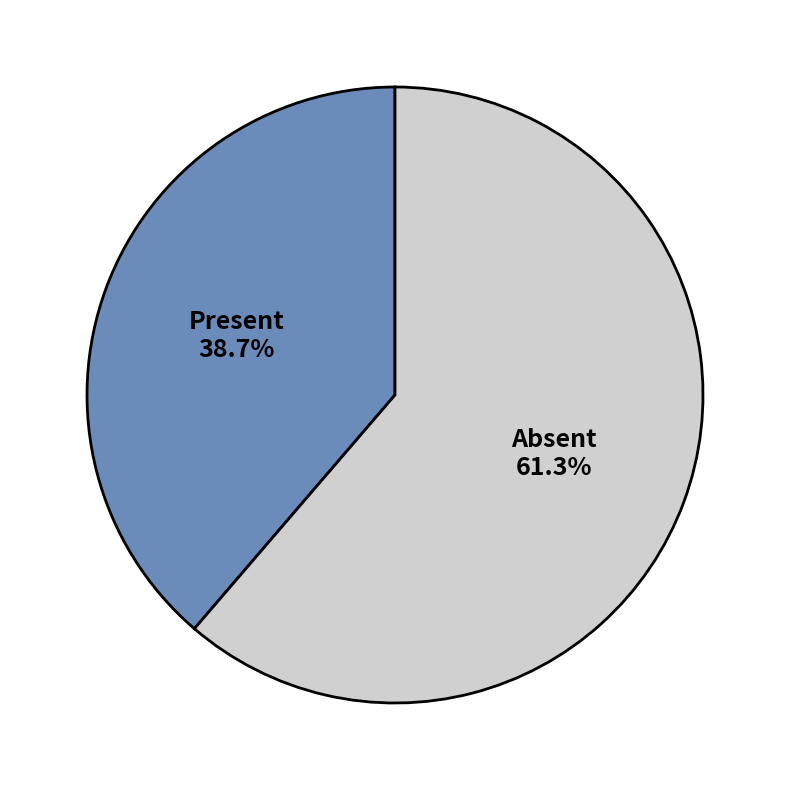

Is there any slice that represents more than half of the pie?

Yes